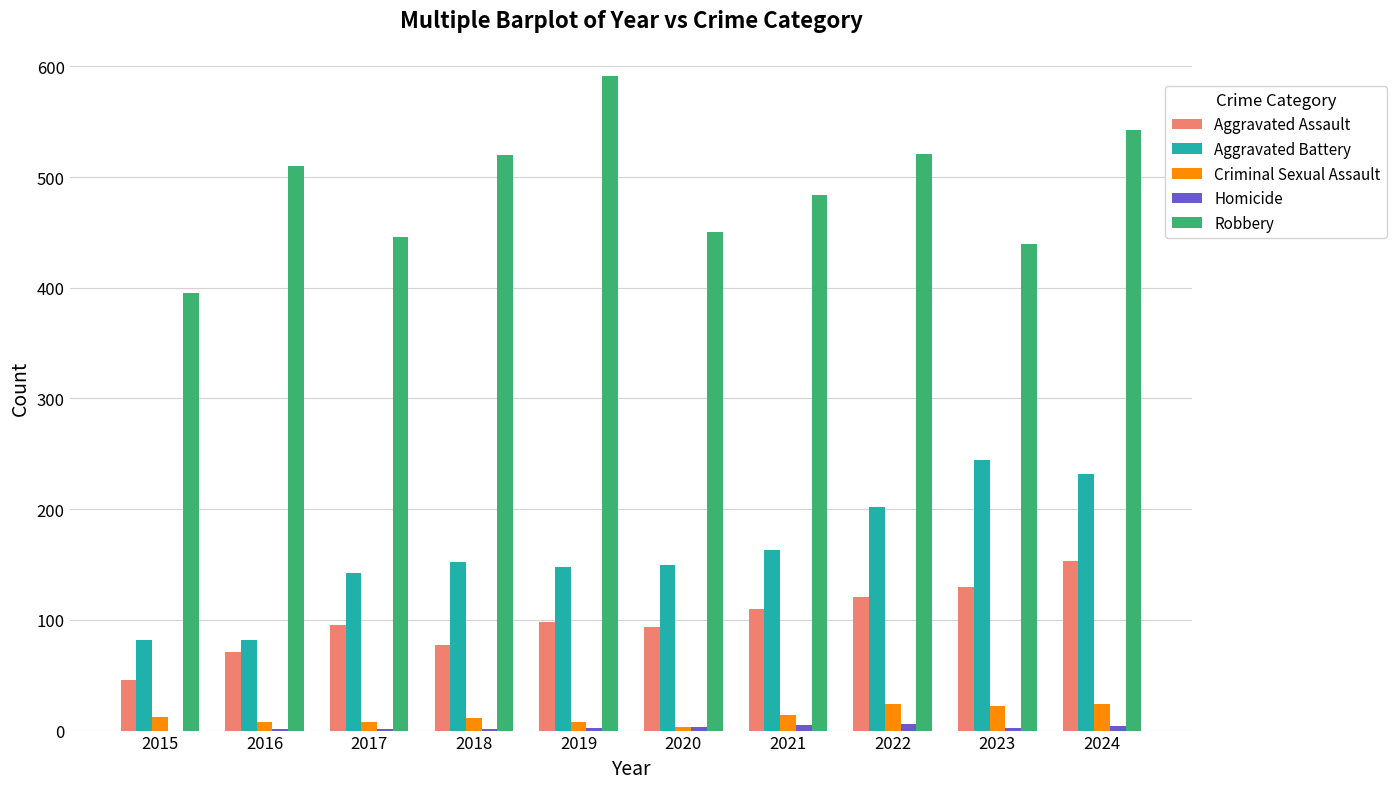

At which label is Robbery closest to 493?

2021